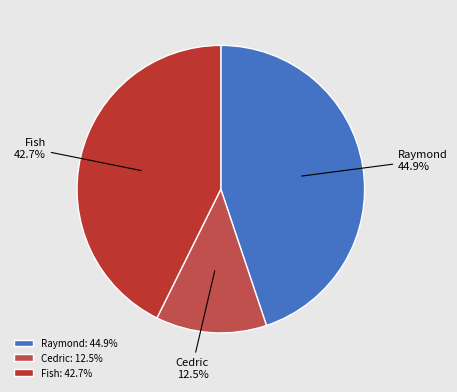

What percentage is the Raymond slice, to the nearest percent?

45%